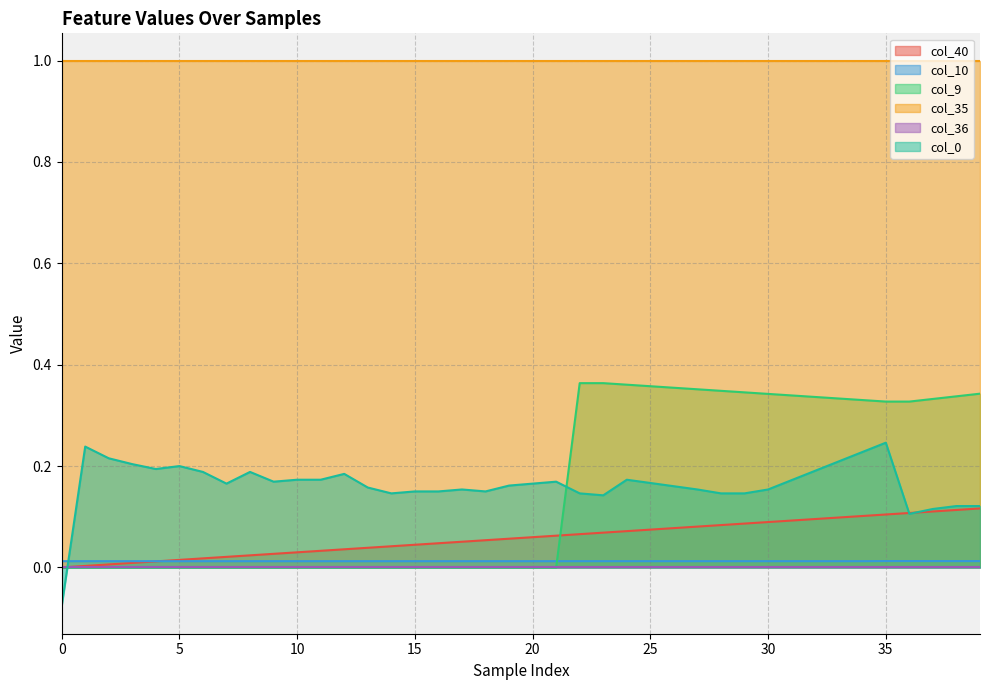

What is the maximum value shown in the chart?

1.0